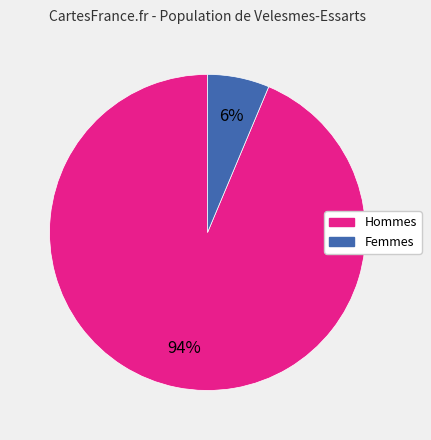

To the nearest percent, what is the average slice percentage?

50%